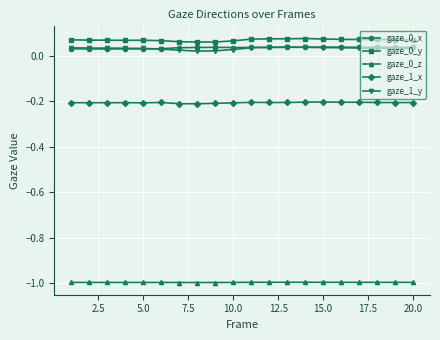

What is the smallest value displayed?

-1.0